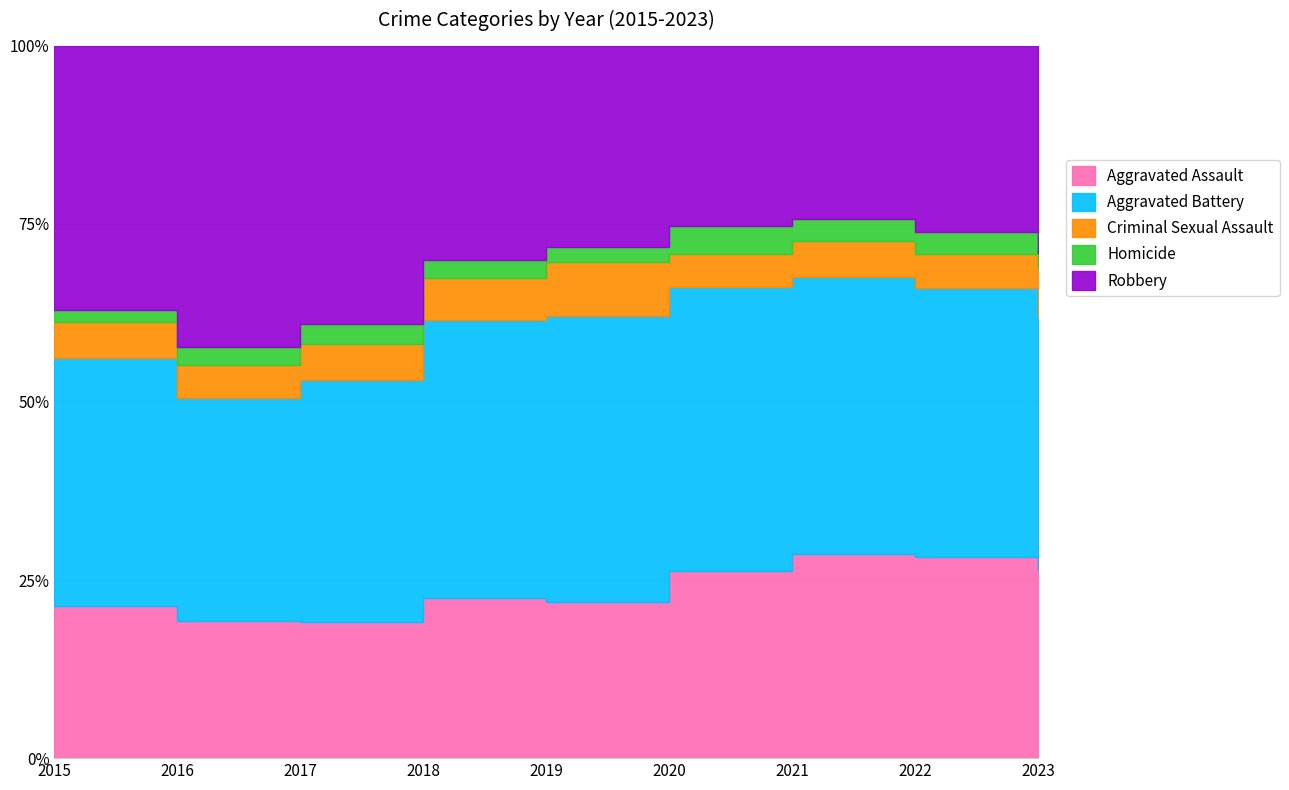

Which label corresponds to the smallest value in the chart?

2015